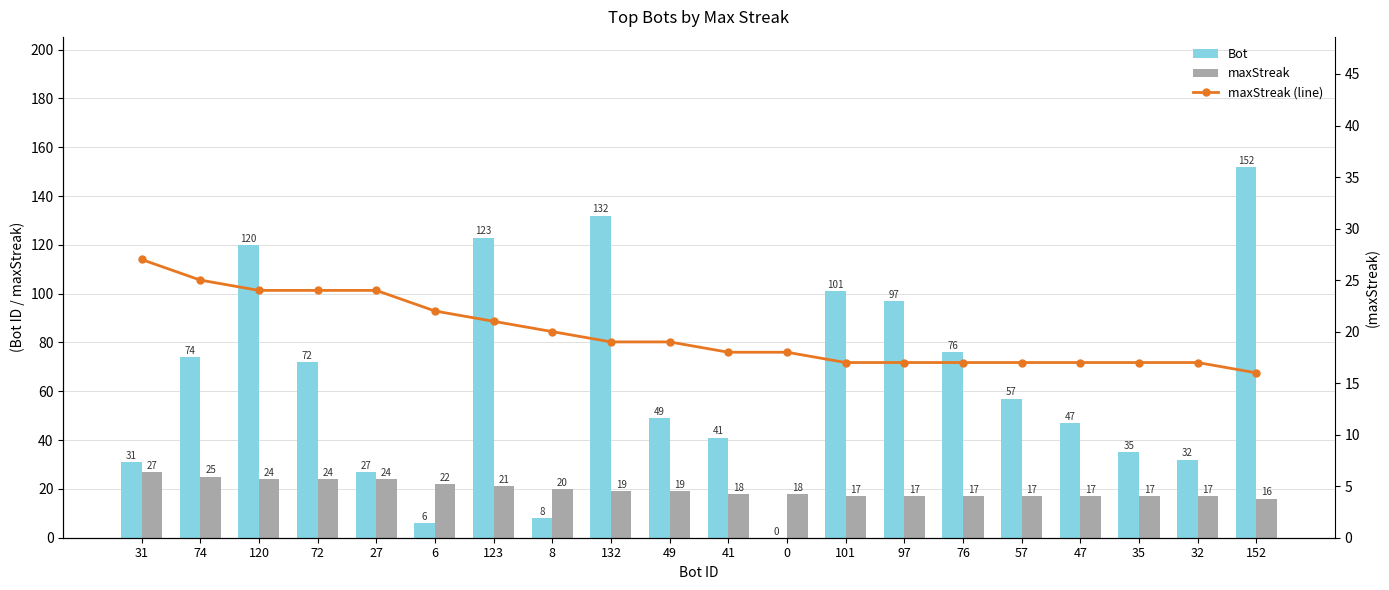

Rank the categories by maxStreak value from lowest to highest.

152, 101, 97, 76, 57, 47, 35, 32, 41, 0, 132, 49, 8, 123, 6, 120, 72, 27, 74, 31